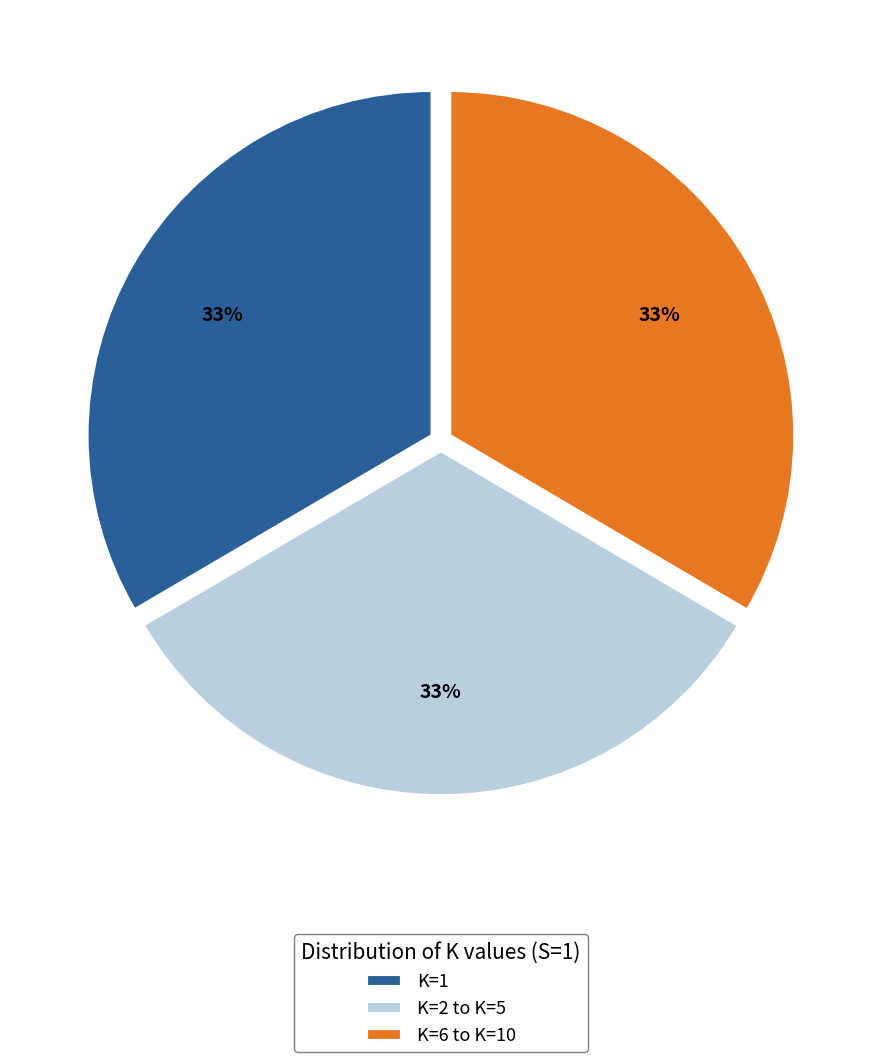

How many slices are in this pie chart?

3